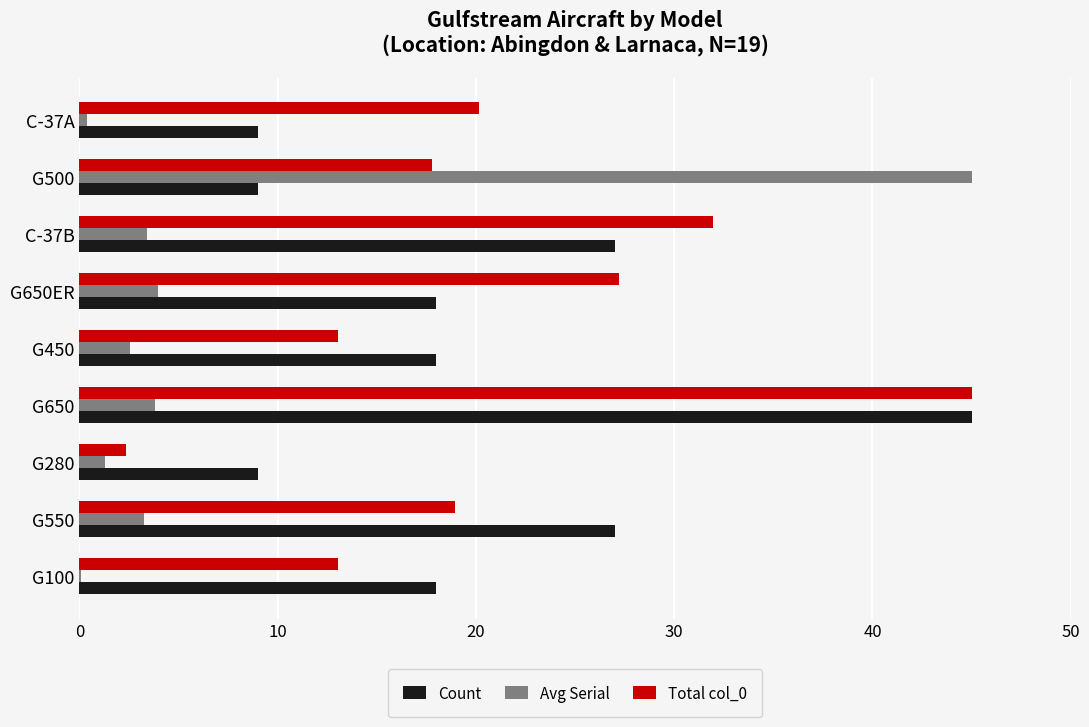

What is the total value across all series at G650?

93.8